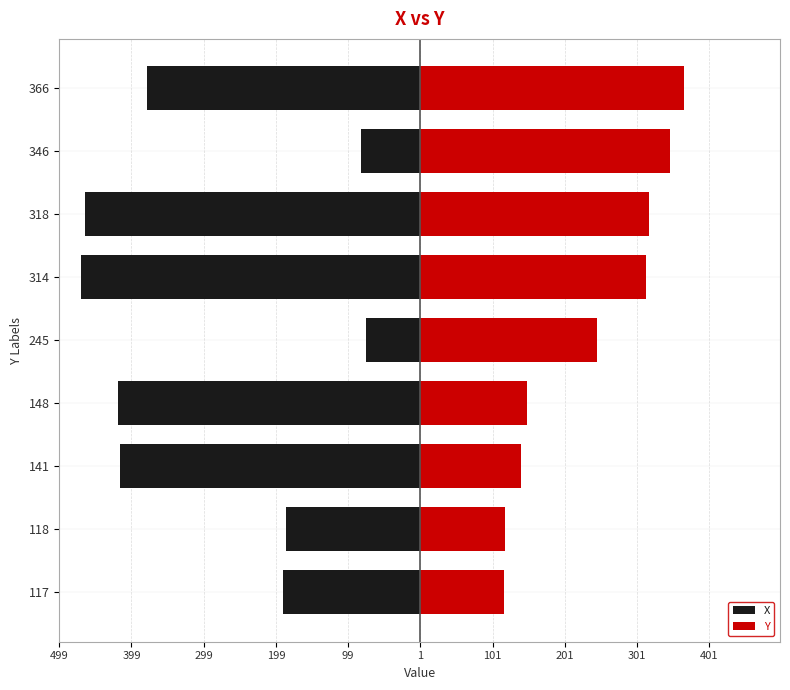

What is the sum of all X values?

-2672